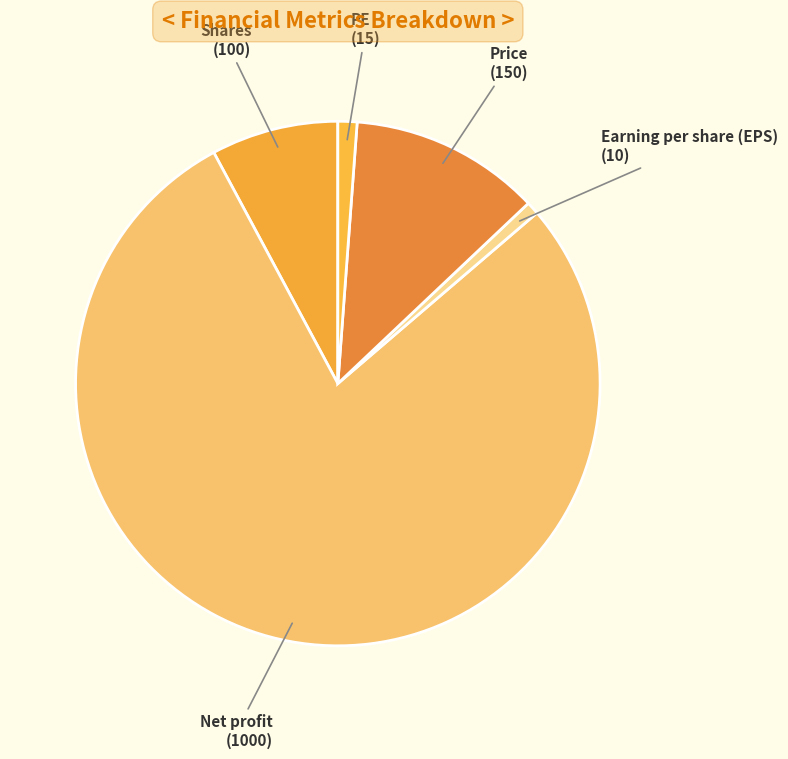

Which category has the biggest portion of the pie?

Net profit